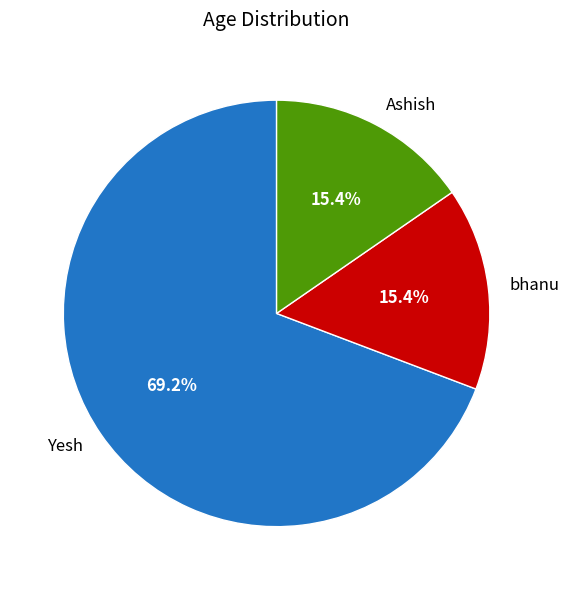

Between bhanu and Yesh, which is larger?

Yesh